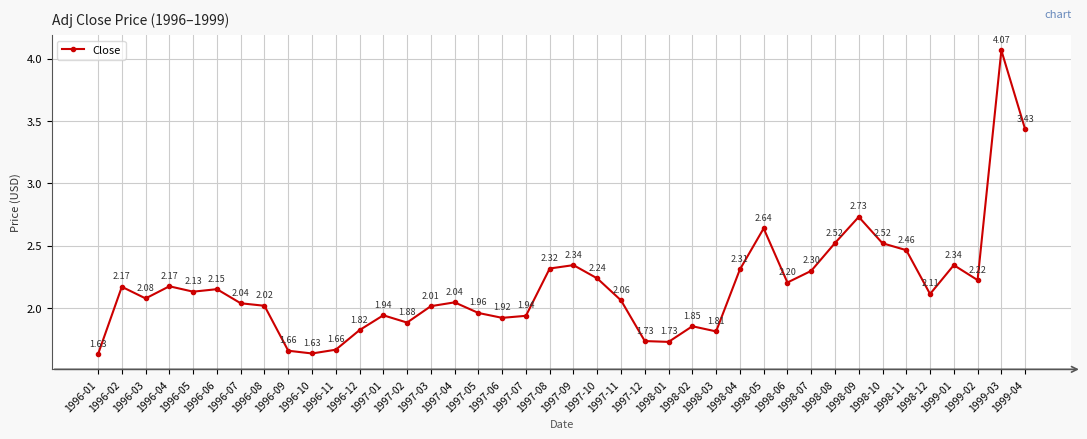

How many lines are shown in the chart?

1